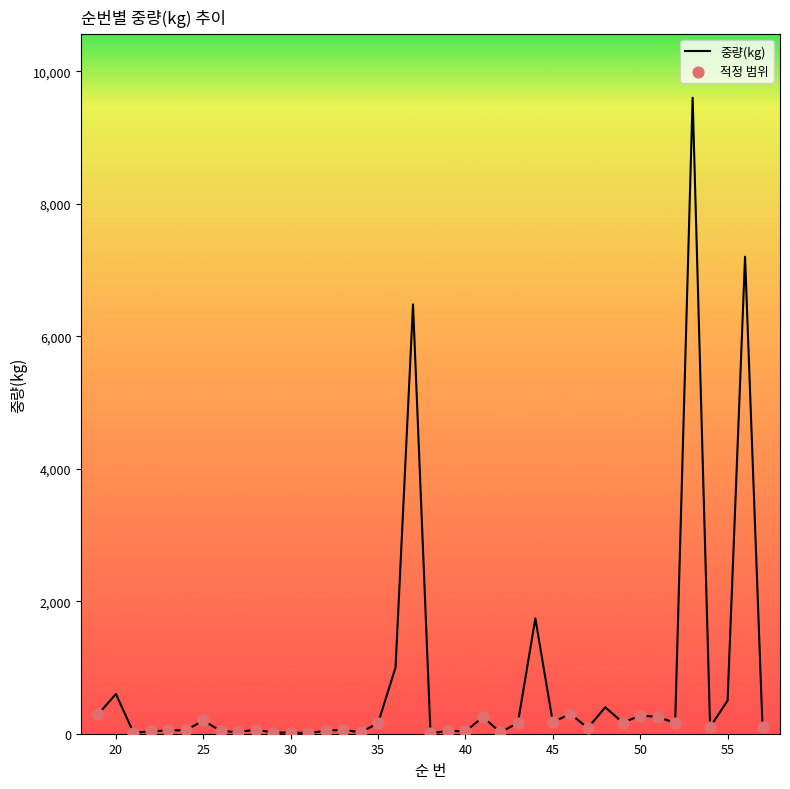

What is the greatest value displayed?

9600.0